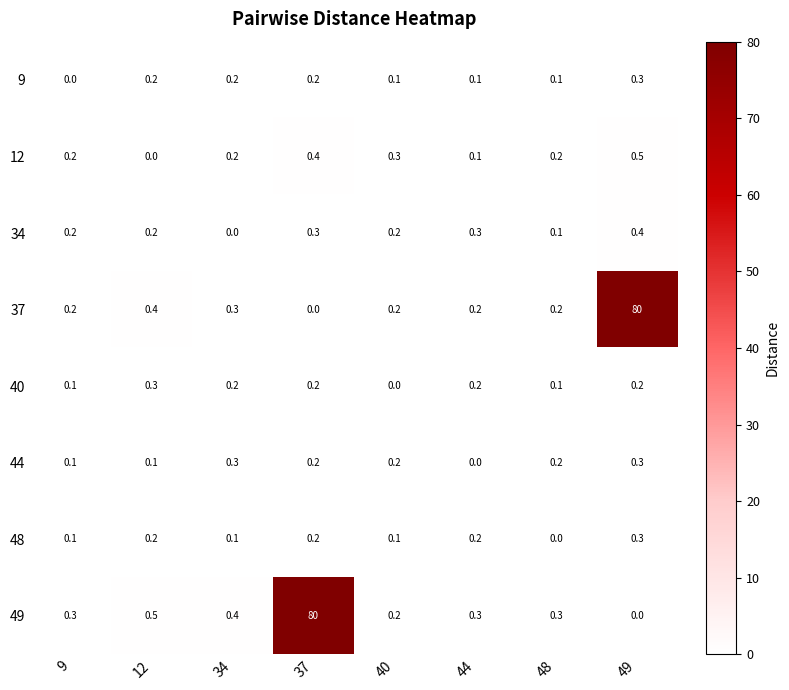

How many positive values does the 34 series have?

7